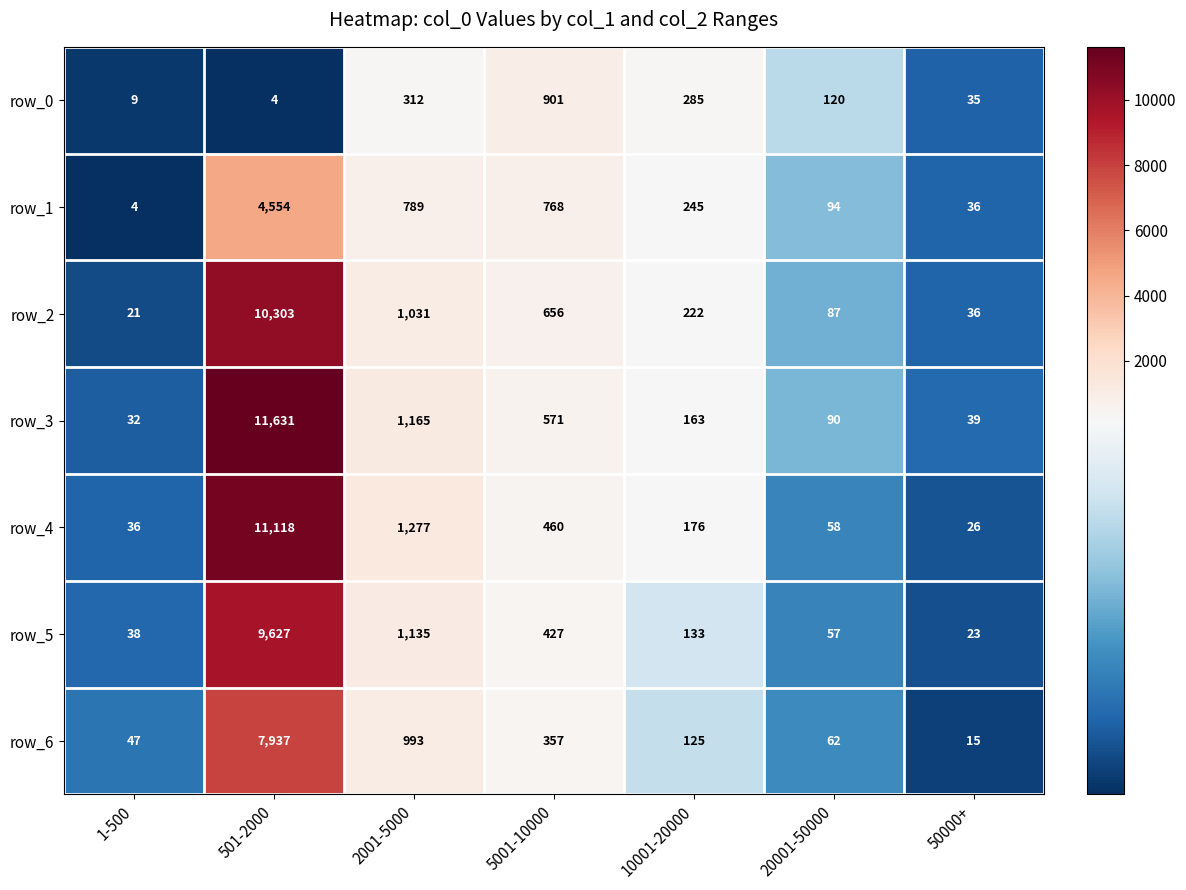

List the labels in order of row_2 value, largest first.

501-2000, 2001-5000, 5001-10000, 10001-20000, 20001-50000, 50000+, 1-500